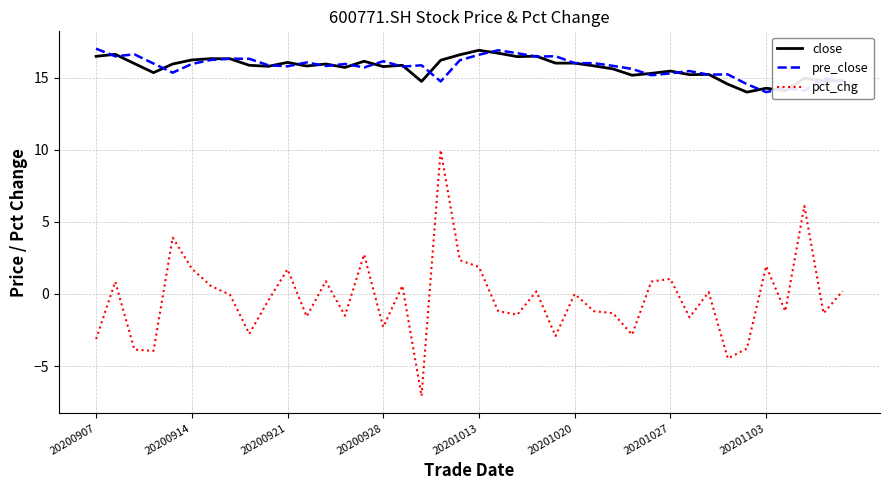

What is the highest value of the close series?

16.9